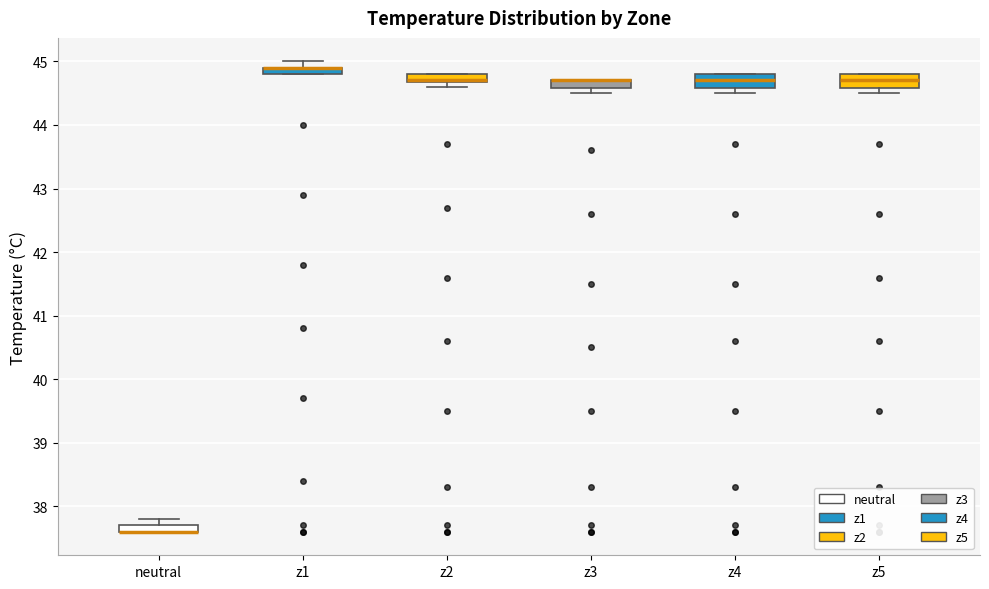

Where is the upper edge of the box for z5 on the y-axis? The values are not printed on the chart, so give them approximately, as read against the axis.

44.8